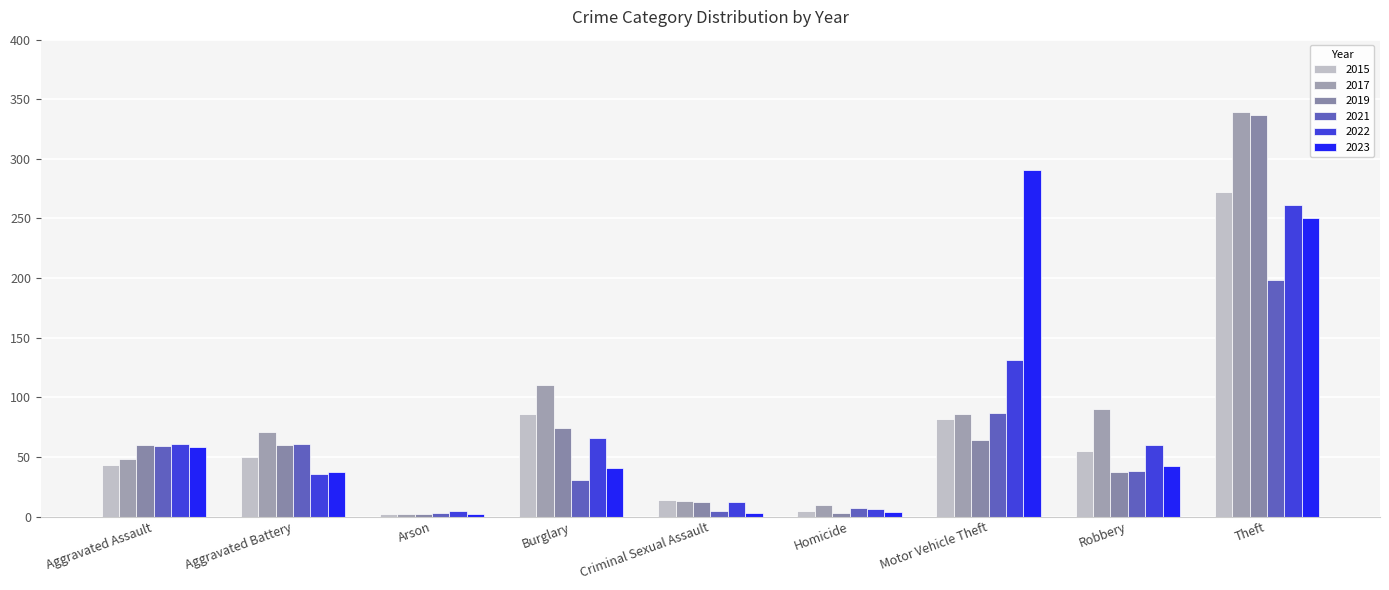

Rank the categories by 2023 value from lowest to highest.

Arson, Criminal Sexual Assault, Homicide, Aggravated Battery, Burglary, Robbery, Aggravated Assault, Theft, Motor Vehicle Theft